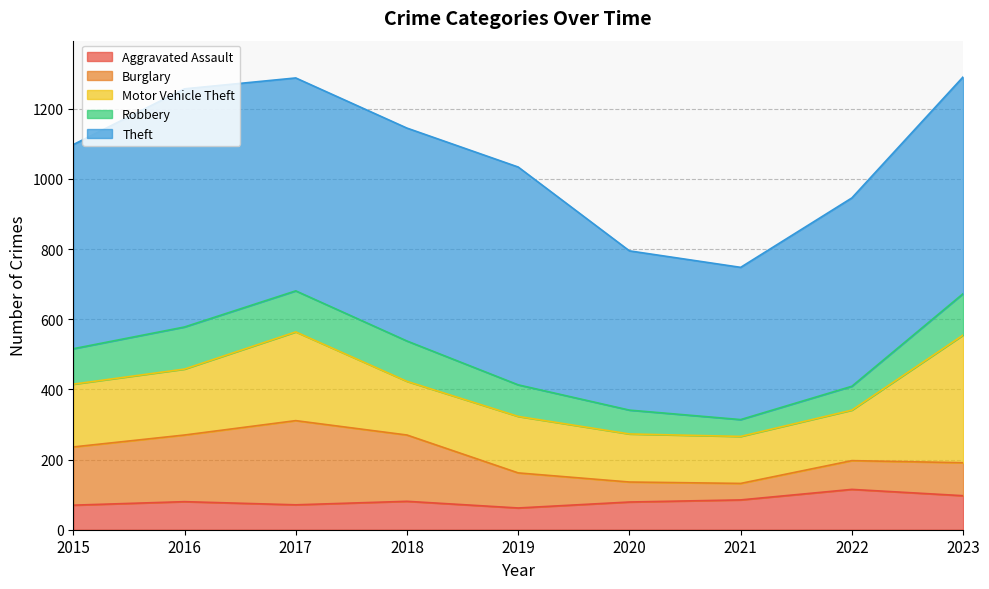

What is the value of the Motor Vehicle Theft point at the 5th from the left?

161